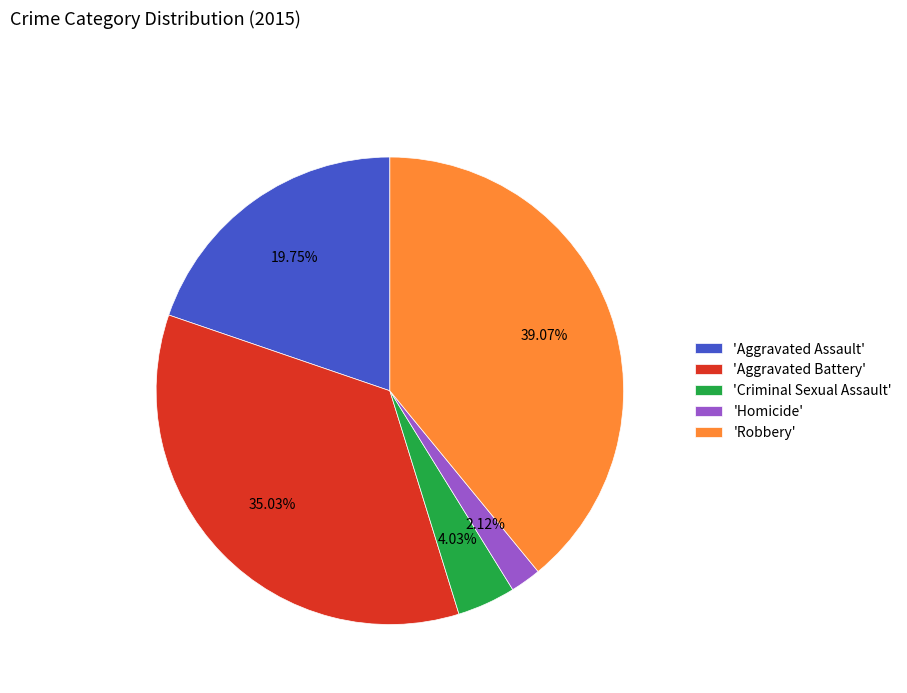

Between 'Aggravated Battery' and 'Robbery', which is larger?

'Robbery'